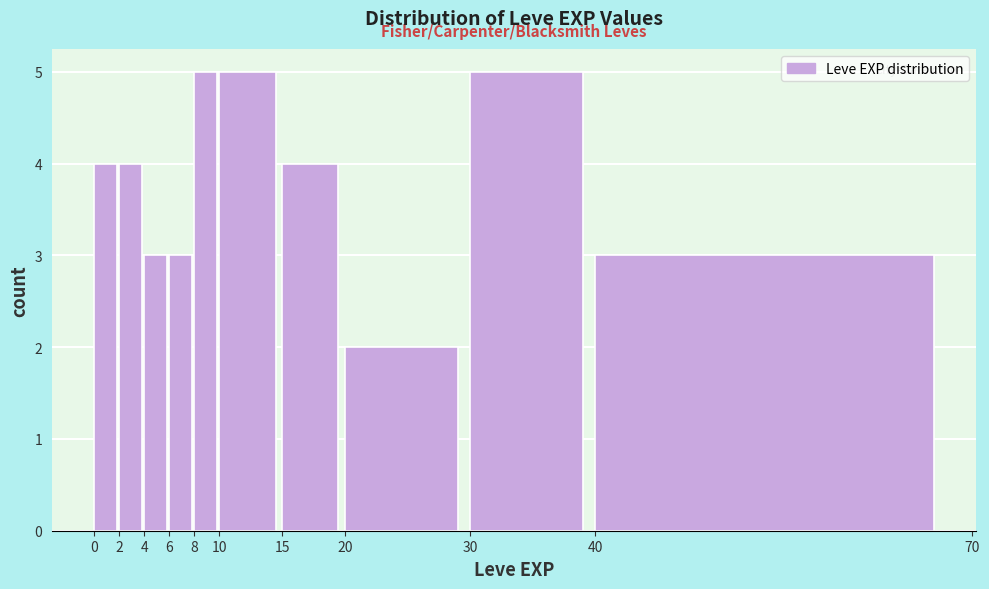

Reading left to right, list every bar in this chart as the range it spans on the x-axis followed by its height. The values are not printed on the chart, so give them approximately, as read against the axis.

0 to 2: 4
2 to 4: 4
4 to 6: 3
6 to 8: 3
8 to 10: 5
10 to 15: 5
15 to 20: 4
20 to 30: 2
30 to 40: 5
40 to 70: 3